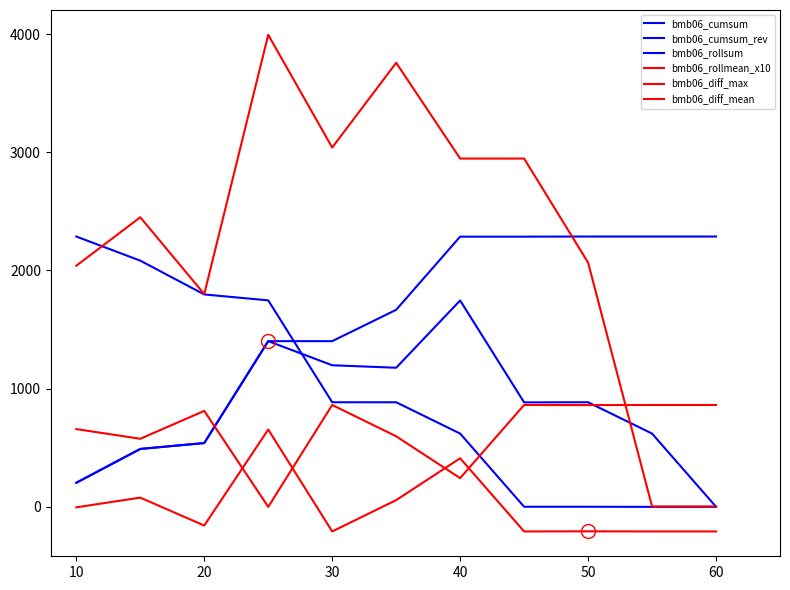

Rank the series by their maximum value, from highest to lowest.

bmb06_rollmean_x10, bmb06_cumsum, bmb06_cumsum_rev, bmb06_rollsum, bmb06_diff_max, bmb06_diff_mean